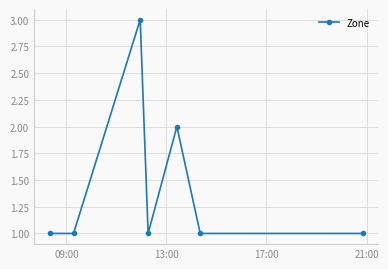

How many points are higher than both their immediate neighbors (excluding endpoints)?

2